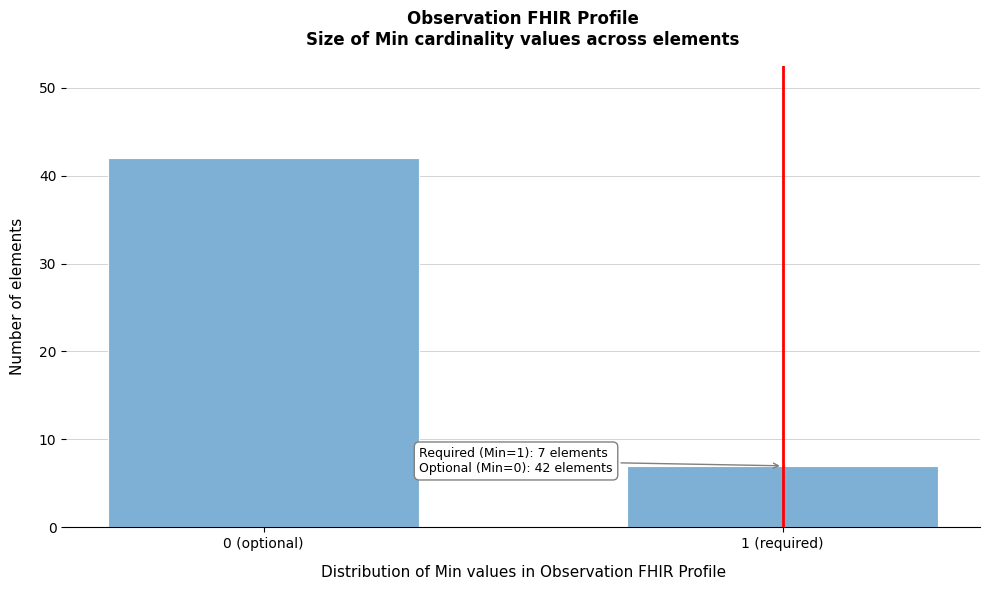

Reading left to right, extract all data points from this chart.

0 (optional)=42	1 (required)=7